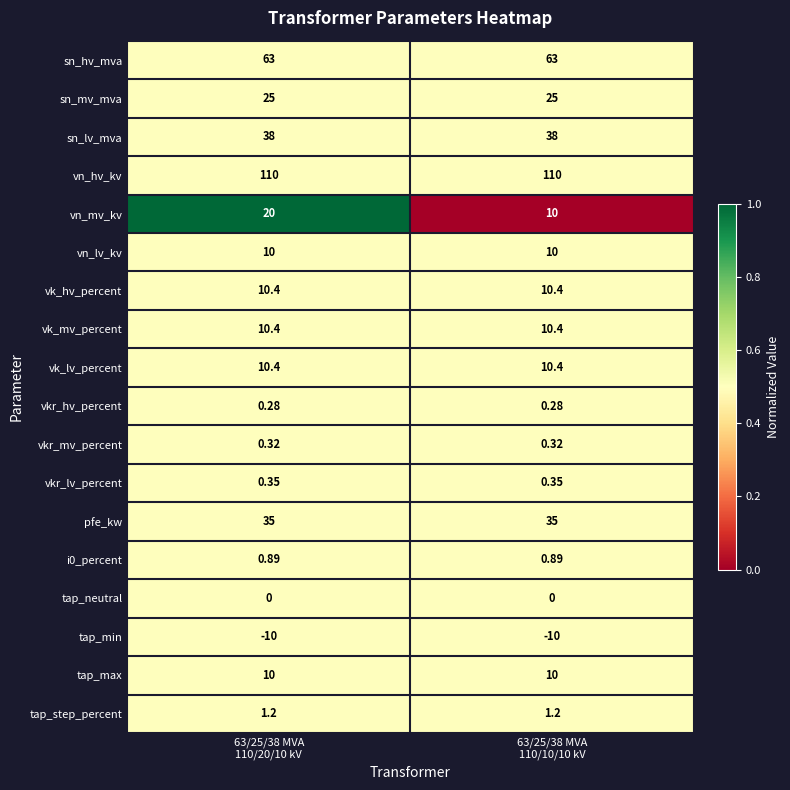

Which series has the largest total across all categories?

vn_hv_kv